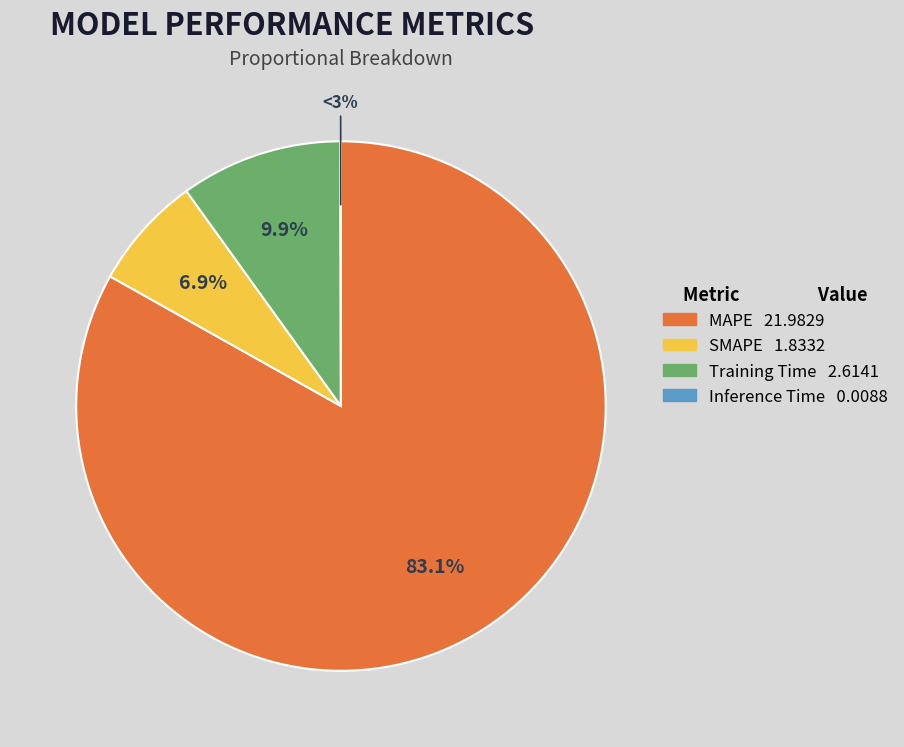

To the nearest percent, what is the difference between the largest and smallest slice percentages?

83%